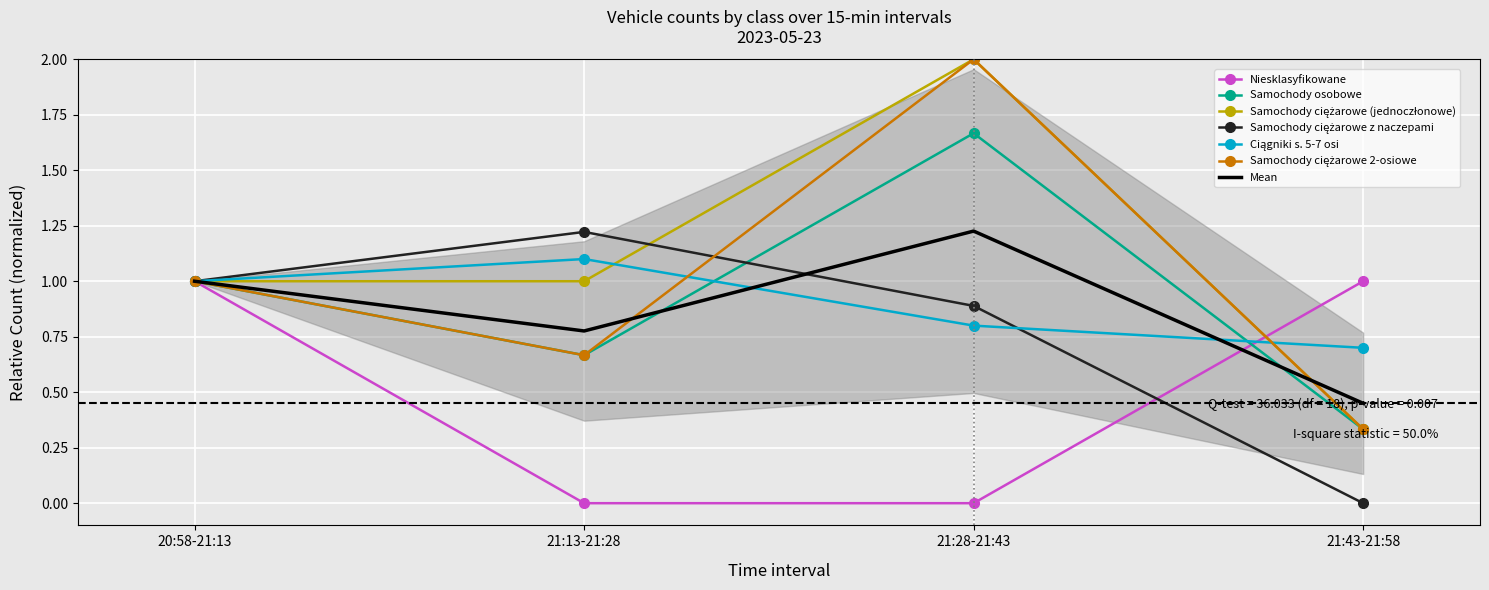

Reading left to right, what are all the values shown in this chart?

Niesklasyfikowane: 1.0	0.0	0.0	1.0
Samochody osobowe: 1.0	0.7	1.7	0.3
Samochody ciężarowe (jednoczłonowe): 1.0	1.0	2.0	0.3
Samochody ciężarowe z naczepami: 1.0	1.2	0.9	0.0
Ciągniki s. 5-7 osi: 1.0	1.1	0.8	0.7
Samochody ciężarowe 2-osiowe: 1.0	0.7	2.0	0.3